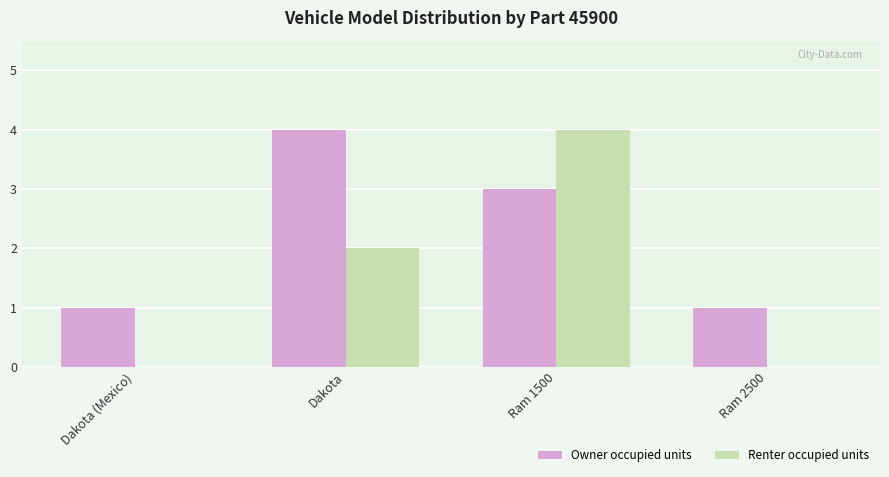

Which series changed the most between Dakota and Ram 2500?

Owner occupied units